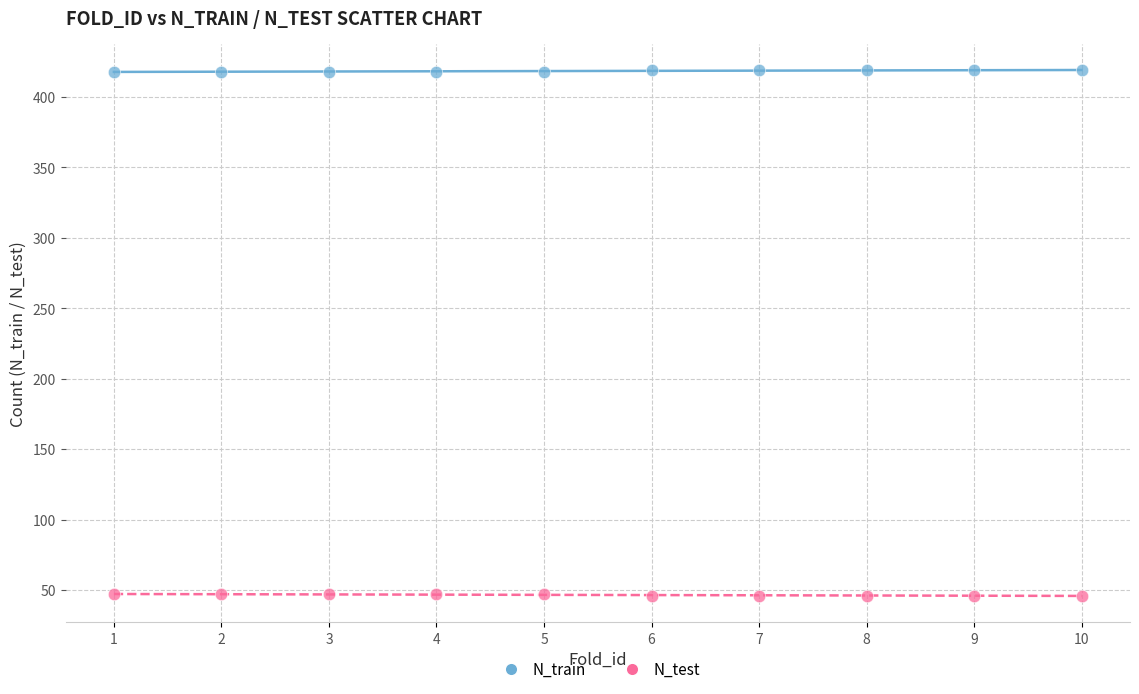

Which series reaches the minimum Y coordinate?

N_test